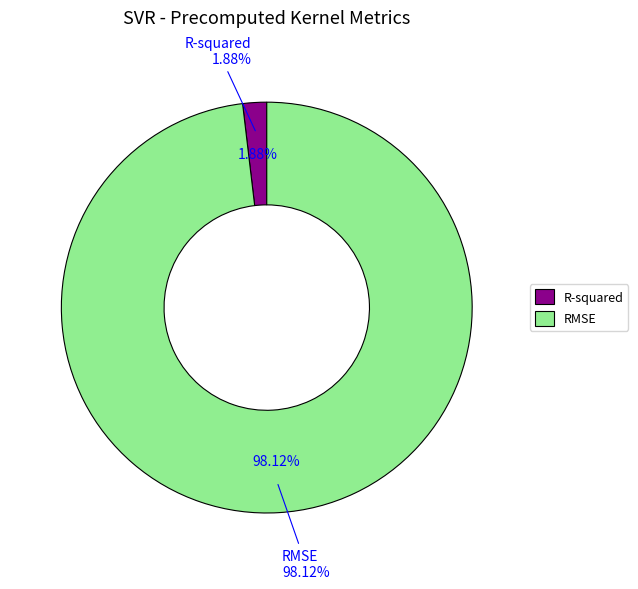

To the nearest percent, what percentage of the pie is RMSE?

98%